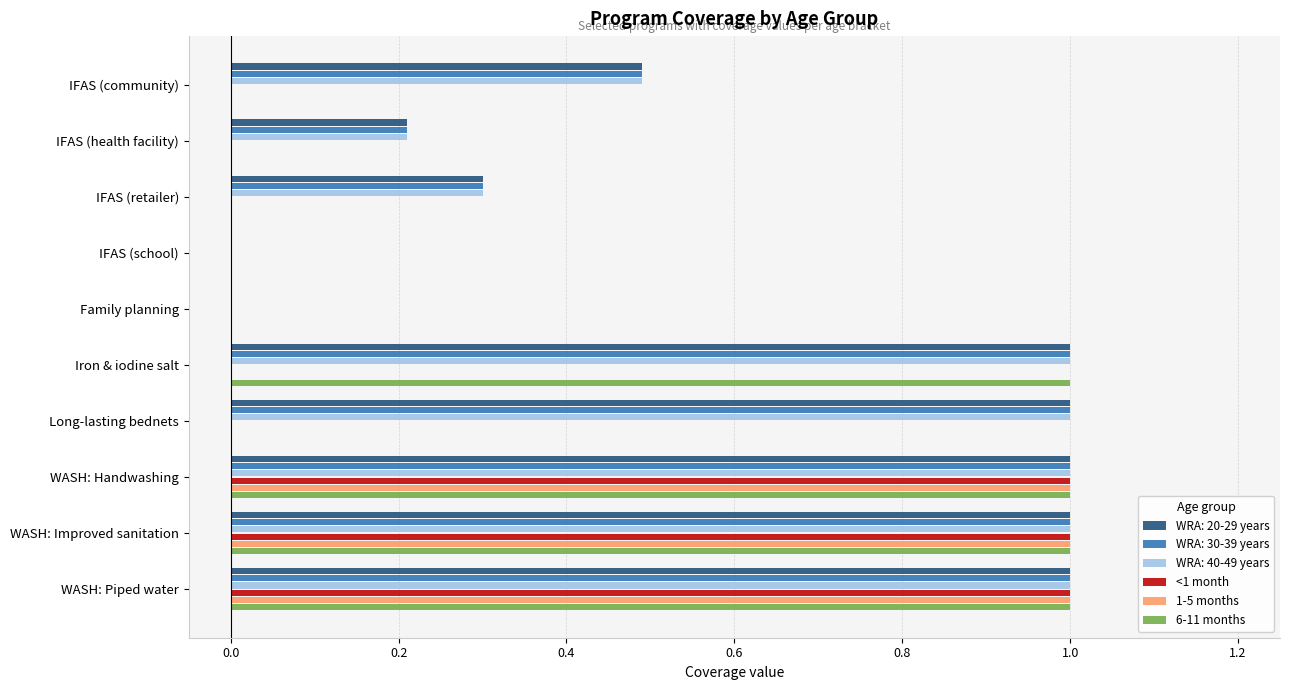

What is the greatest value displayed?

1.0